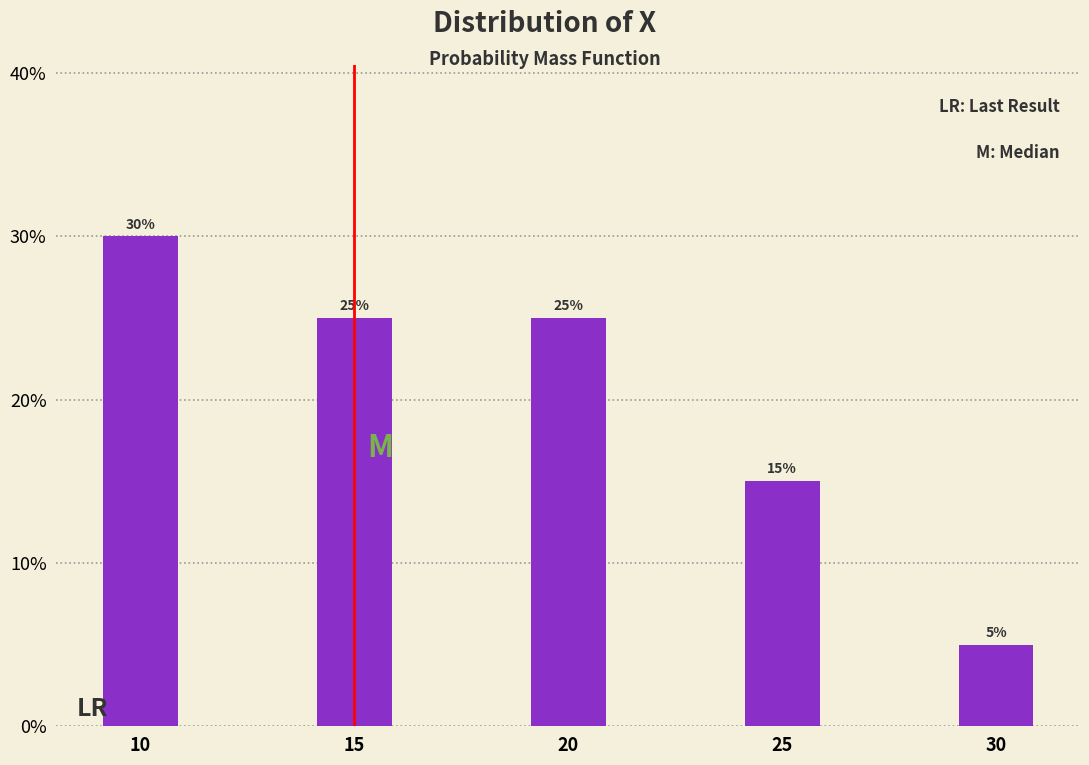

Reading left to right, transcribe all the data shown in this chart.

10=30	15=25	20=25	25=15	30=5